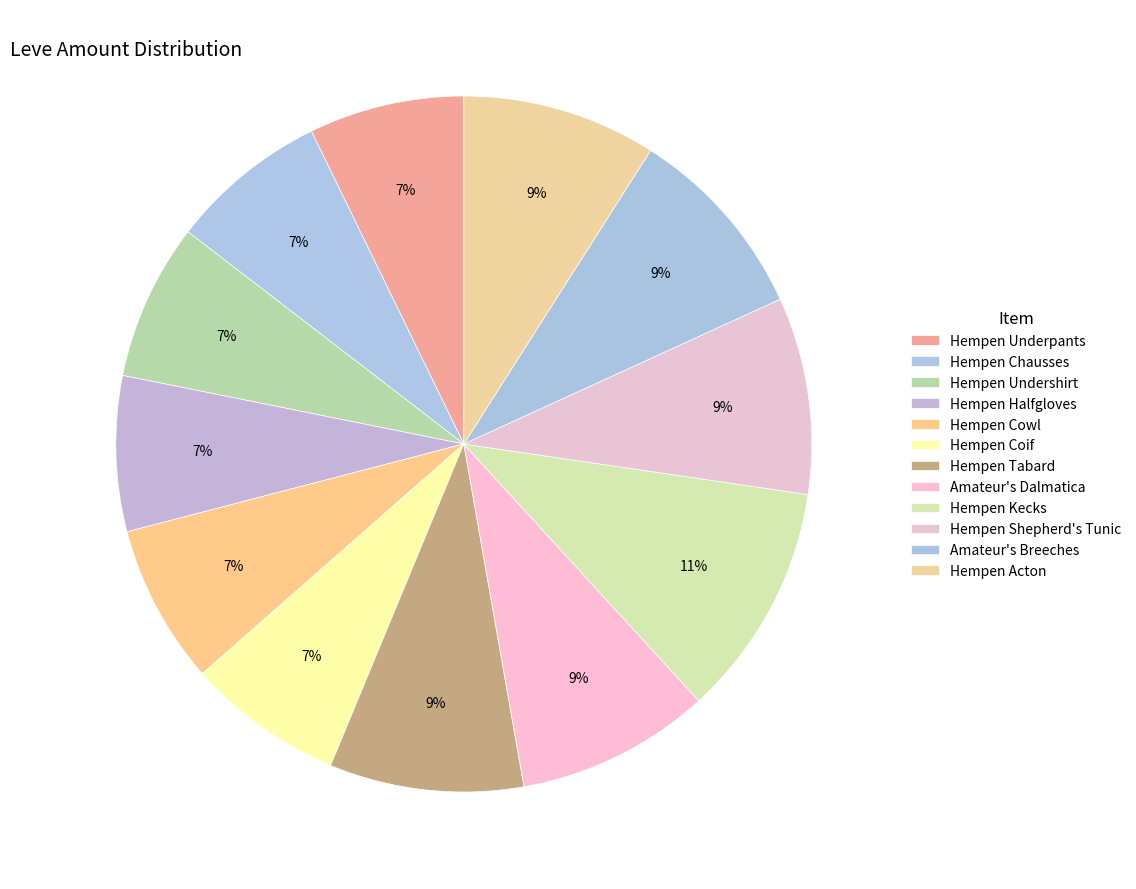

Do Hempen Halfgloves and Amateur's Dalmatica together represent more than half of the pie?

No